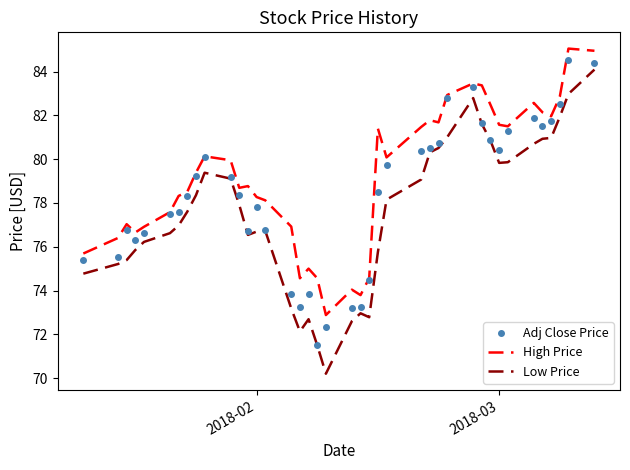

Which series has the largest range (max minus min)?

Low Price